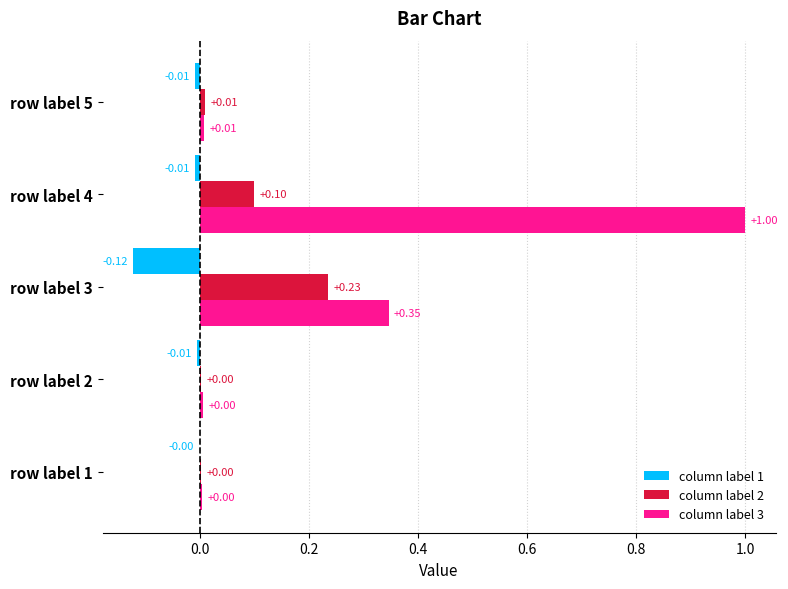

Is the value of column label 1 at row label 2 greater than the value of column label 3 at row label 5?

No